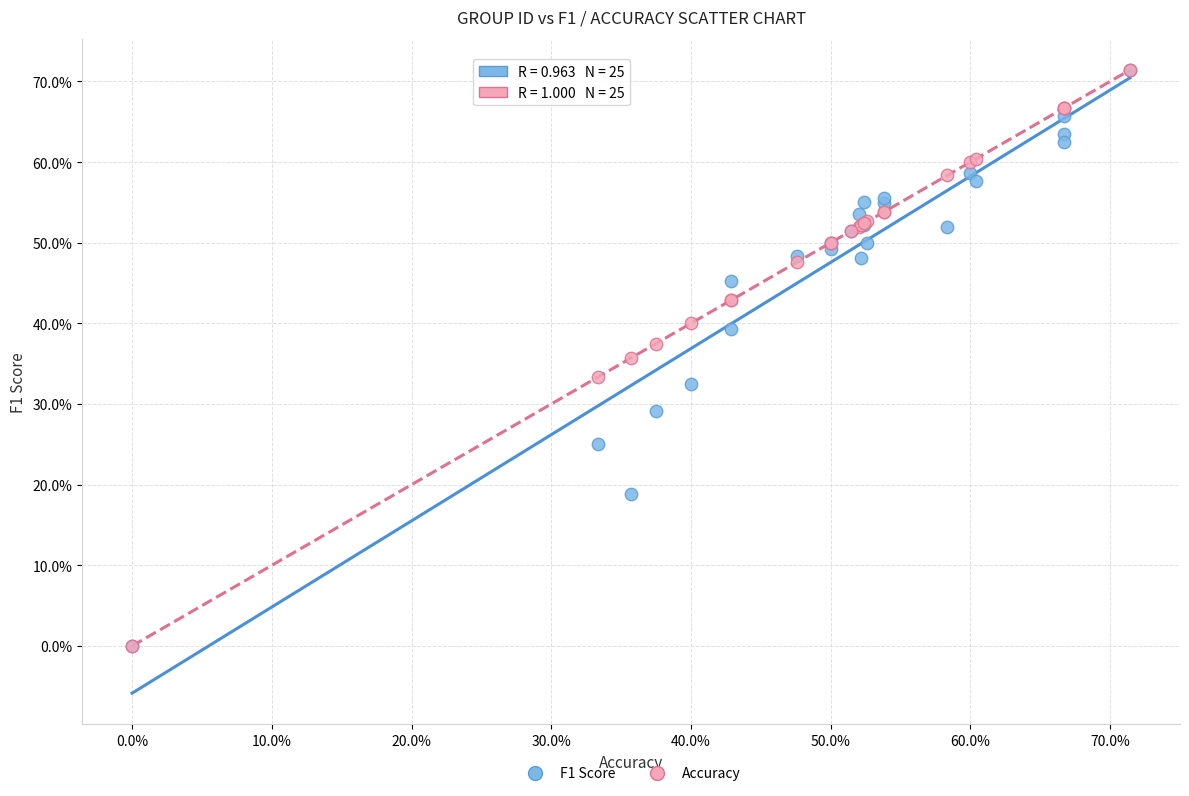

What are all the series names shown in the legend?

F1 Score, Accuracy